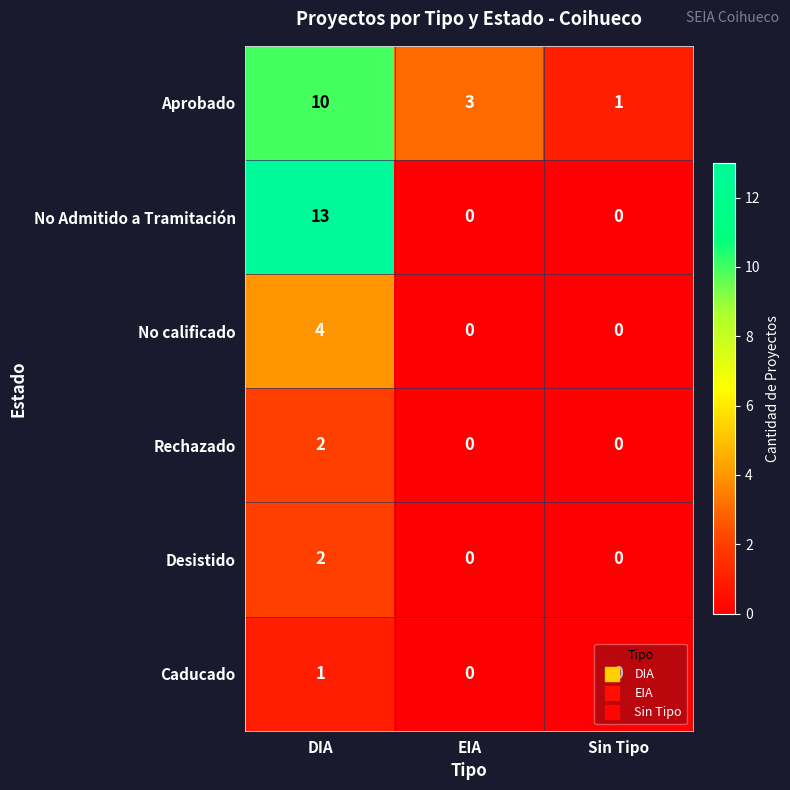

What is the difference between the maximum and minimum values in the Aprobado series?

9